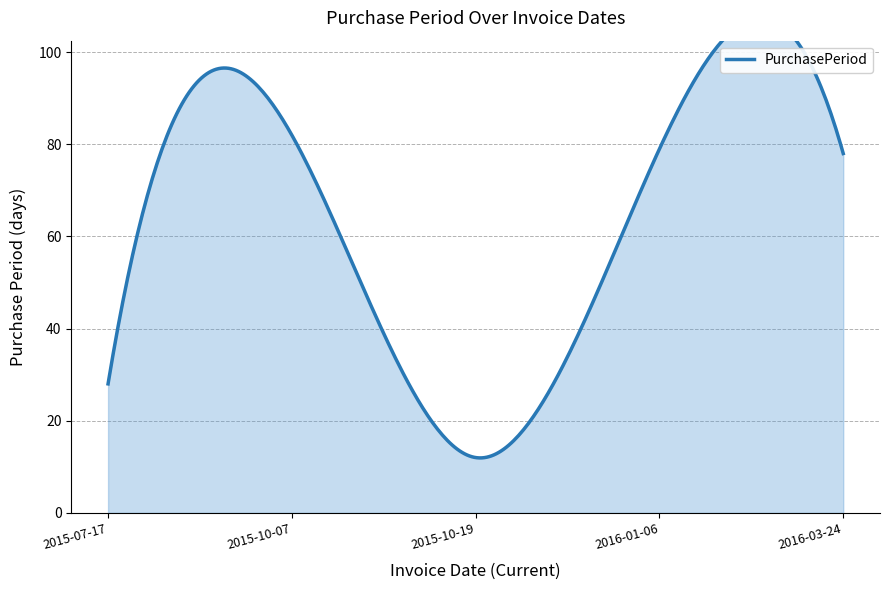

List the labels in order of value, largest first.

2015-10-07, 2016-01-06, 2016-03-24, 2015-07-17, 2015-10-19